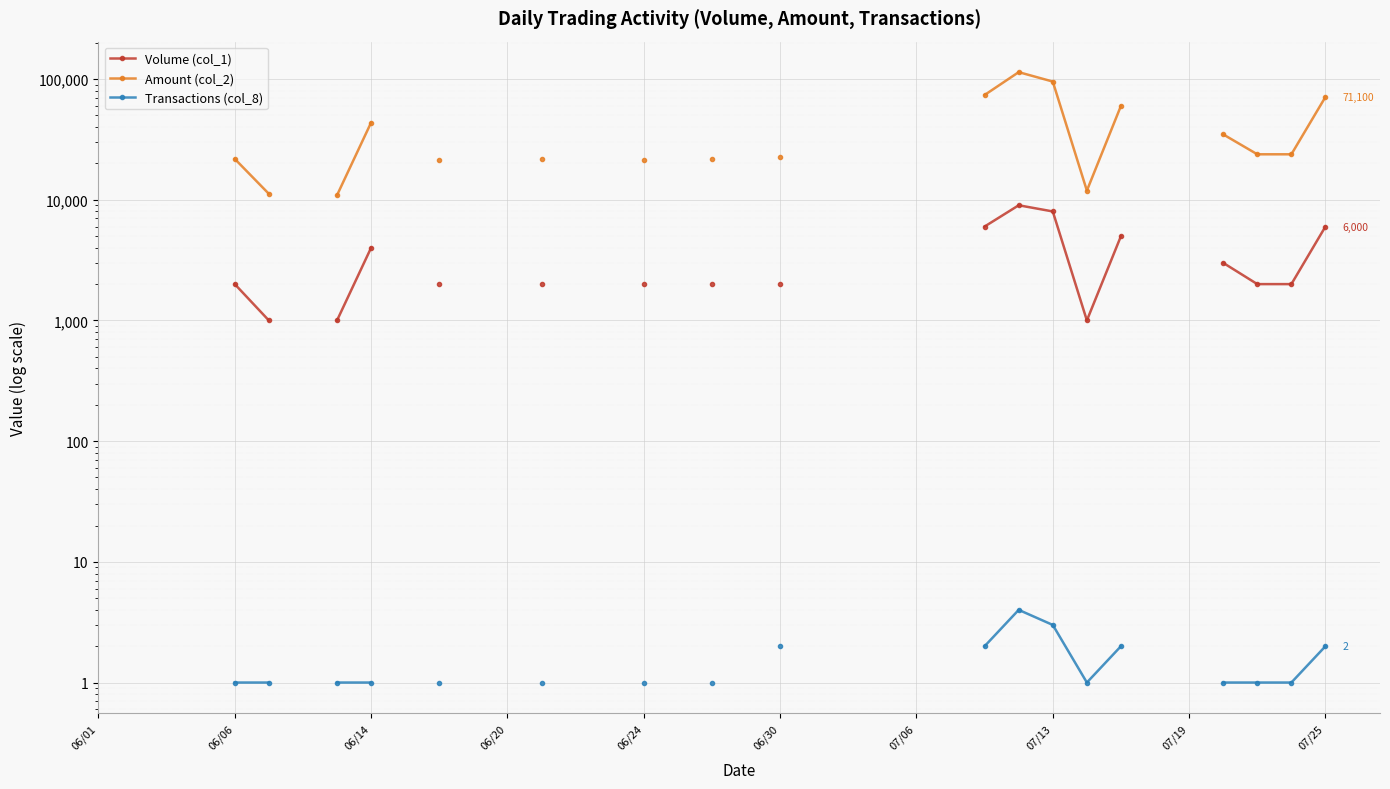

At which label does Amount (col_2) reach its peak?

06/01